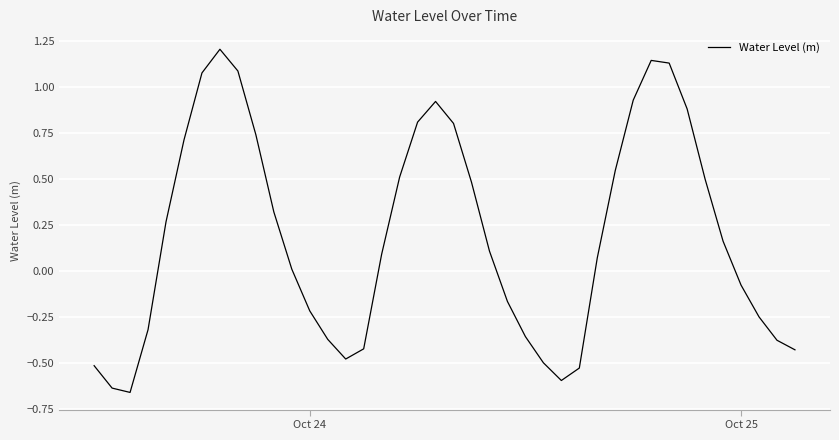

What is the difference between the maximum and minimum values?

1.9